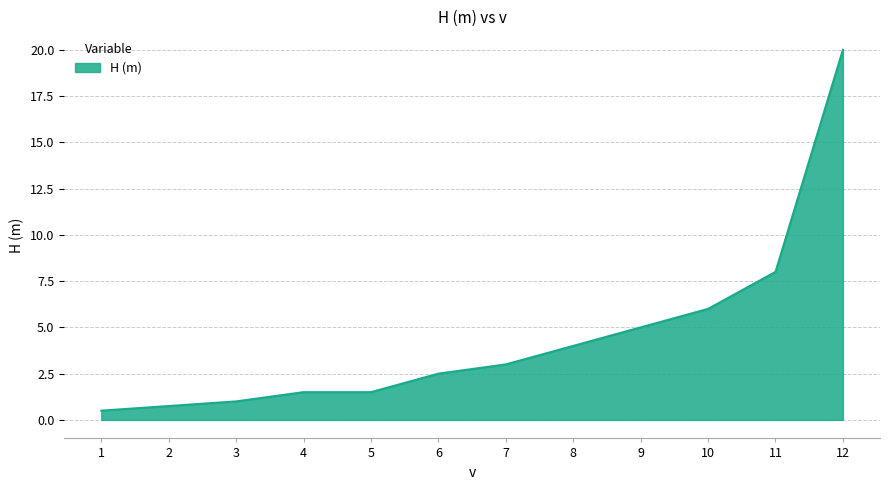

True or false: the data shows 1.5 at 5.

True